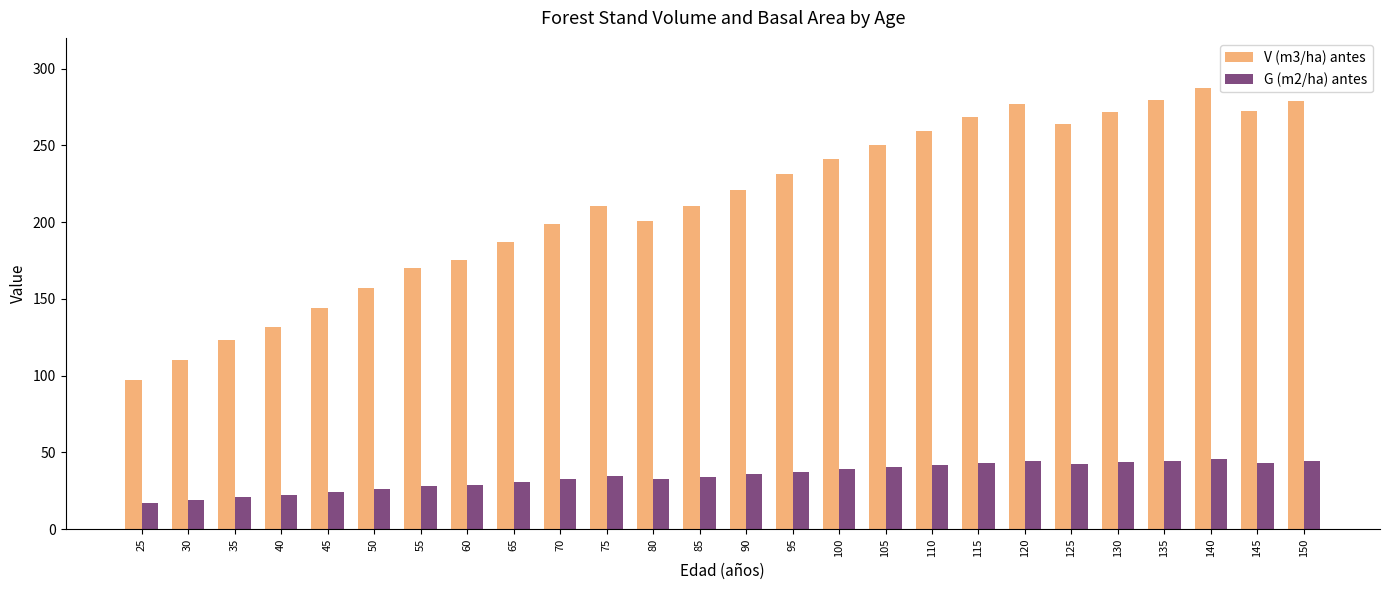

What is the lowest value of the G (m2/ha) antes series?

17.2